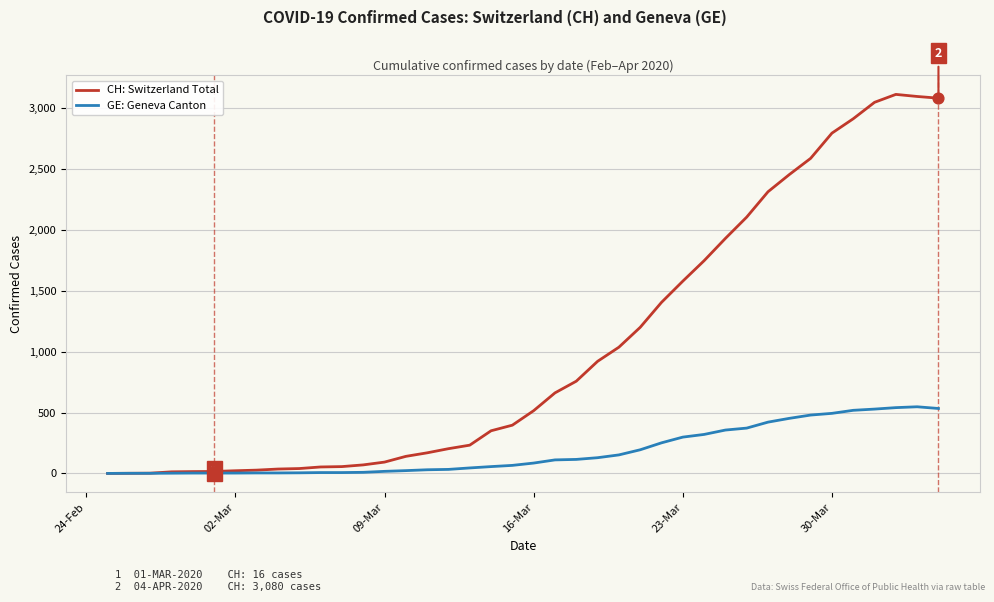

Which series has the widest spread of values?

CH: Switzerland Total